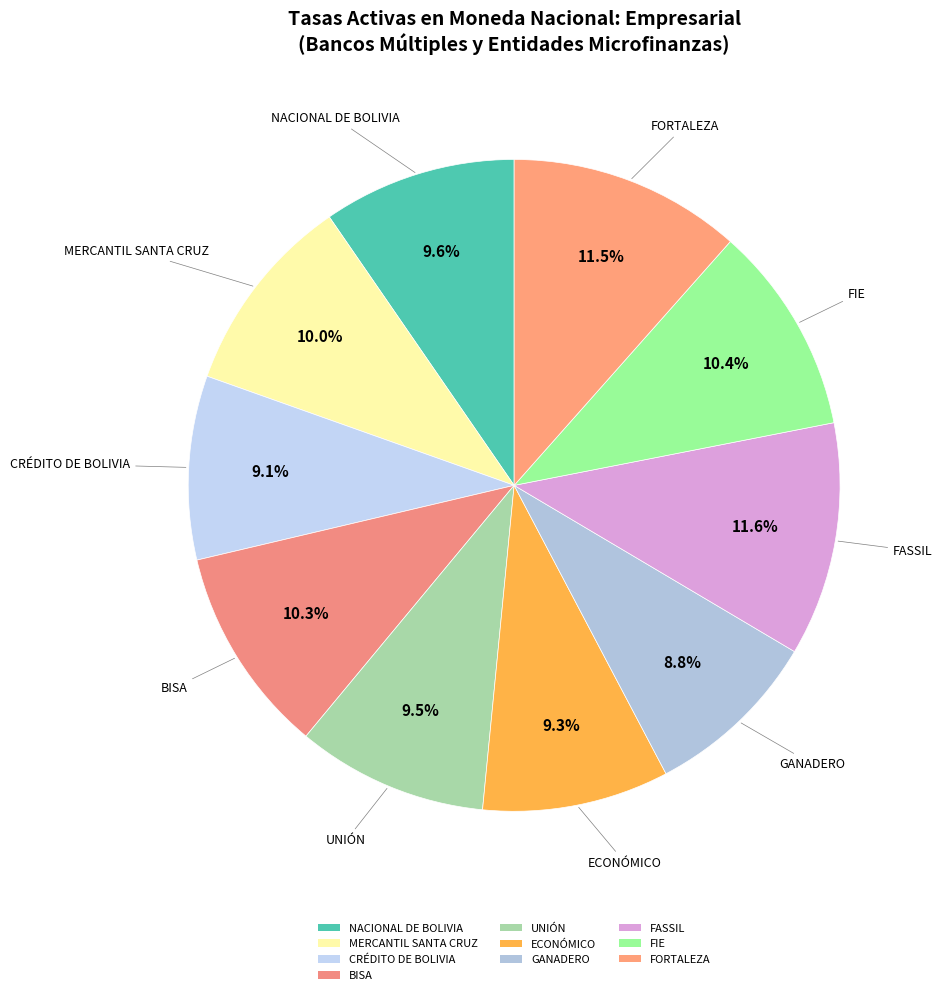

Is there a majority slice in this chart?

No